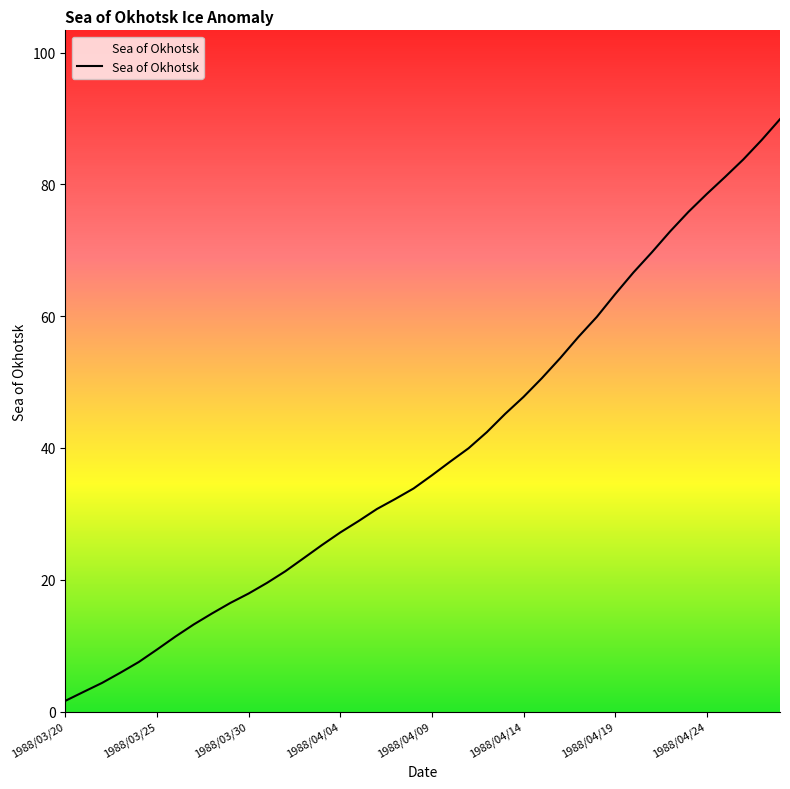

What is the greatest value displayed?

89.9